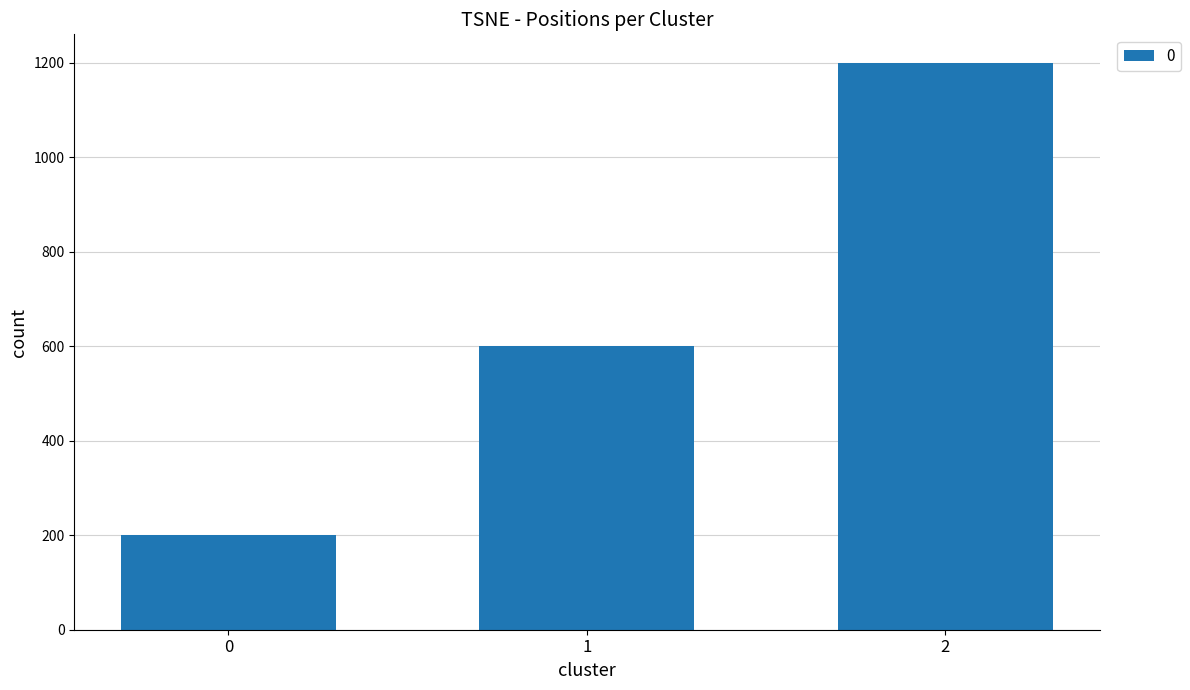

List the labels in order of value, largest first.

2, 1, 0